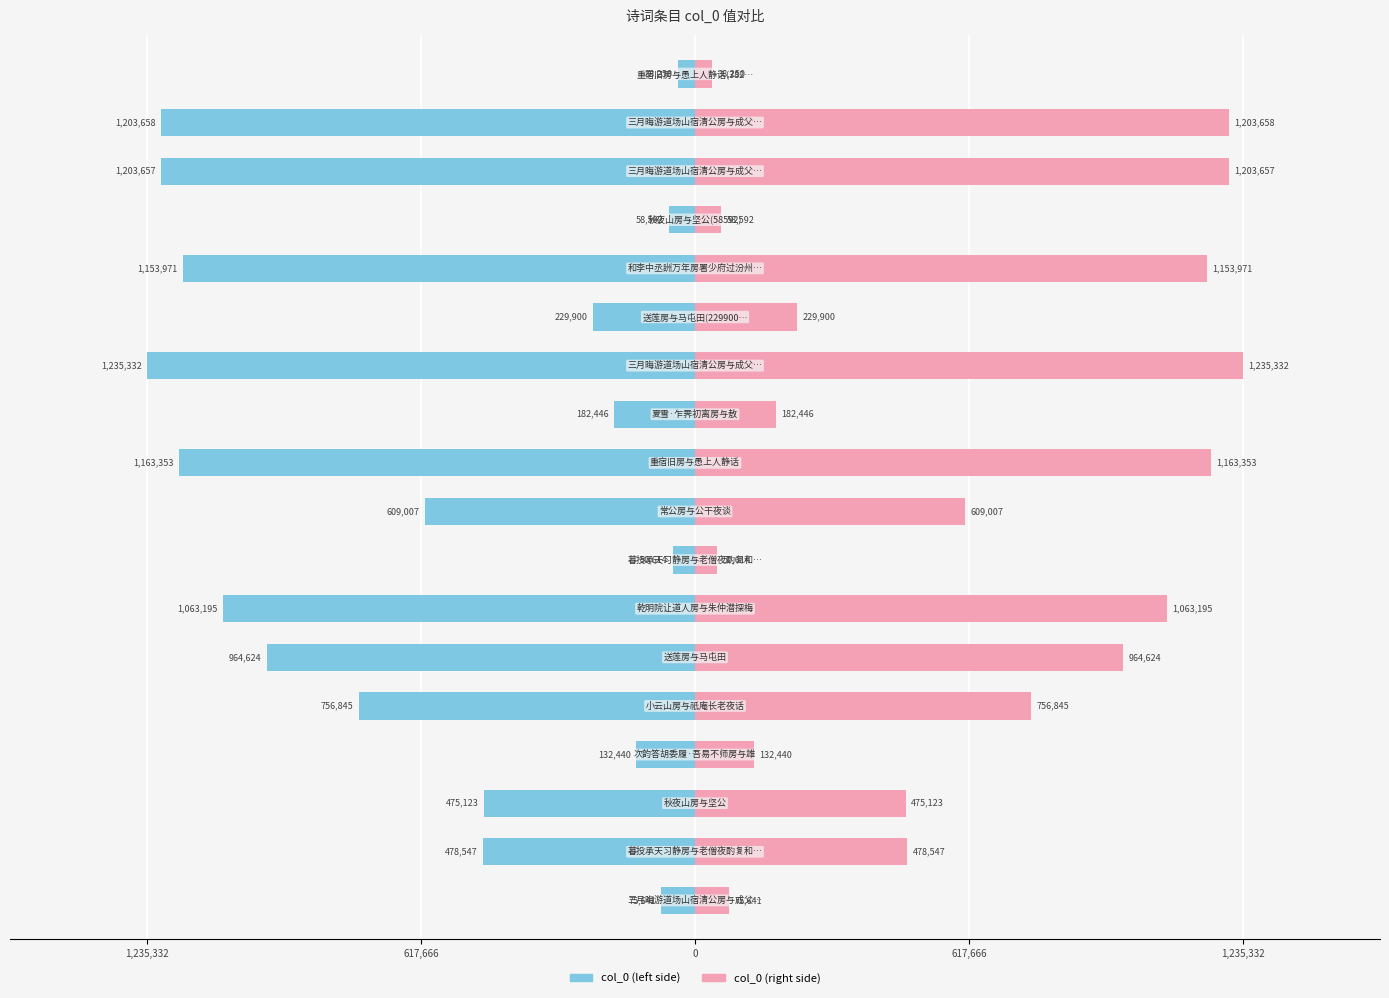

The value of col_0 (left) at 10 is -182446. True or false?

True